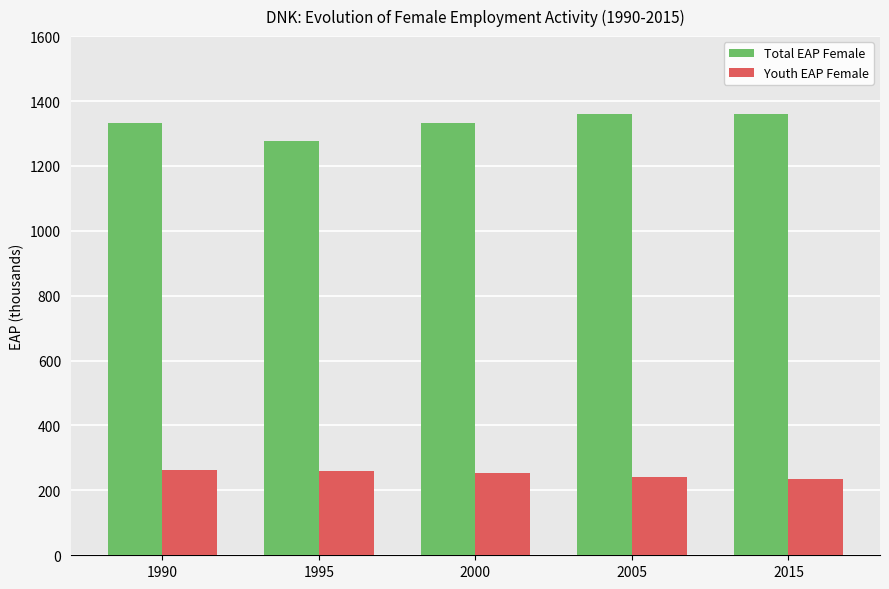

What are all the series names shown in the legend?

Total EAP Female, Youth EAP Female